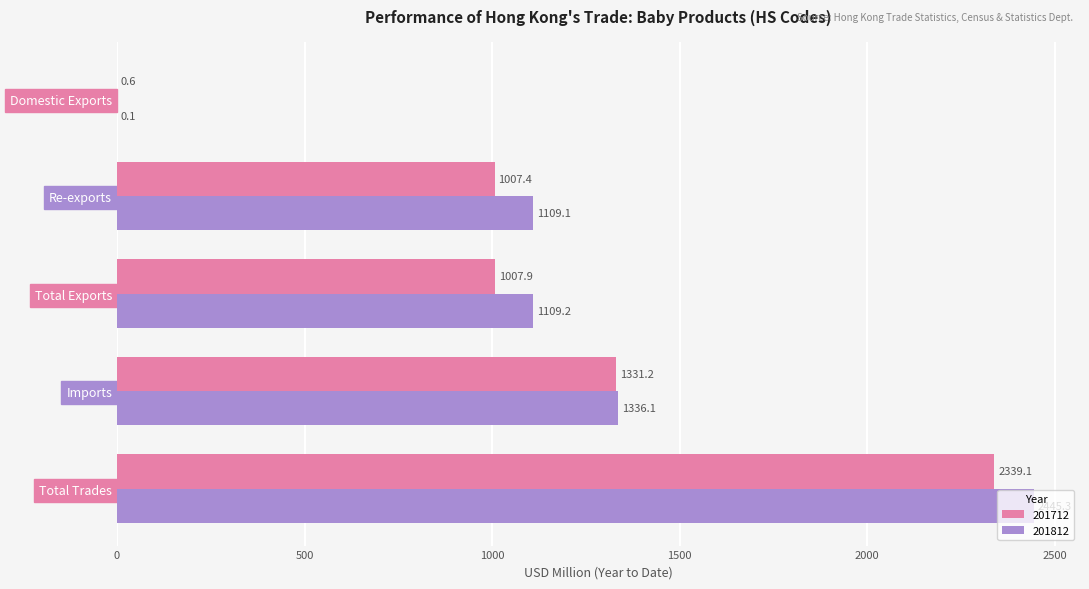

What is the sum of the 201812 values at Total Exports and Re-exports?

2218.3